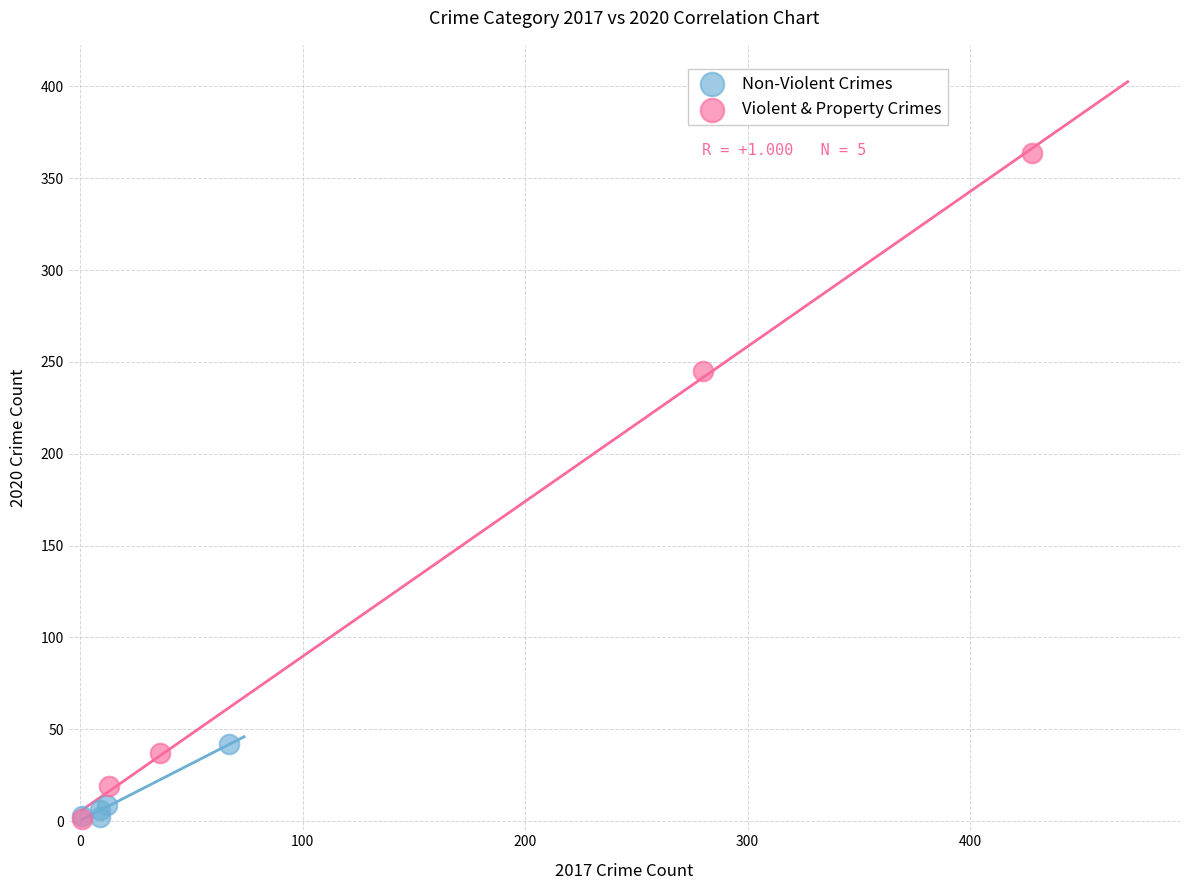

Which series contains the highest Y value?

Violent & Property Crimes